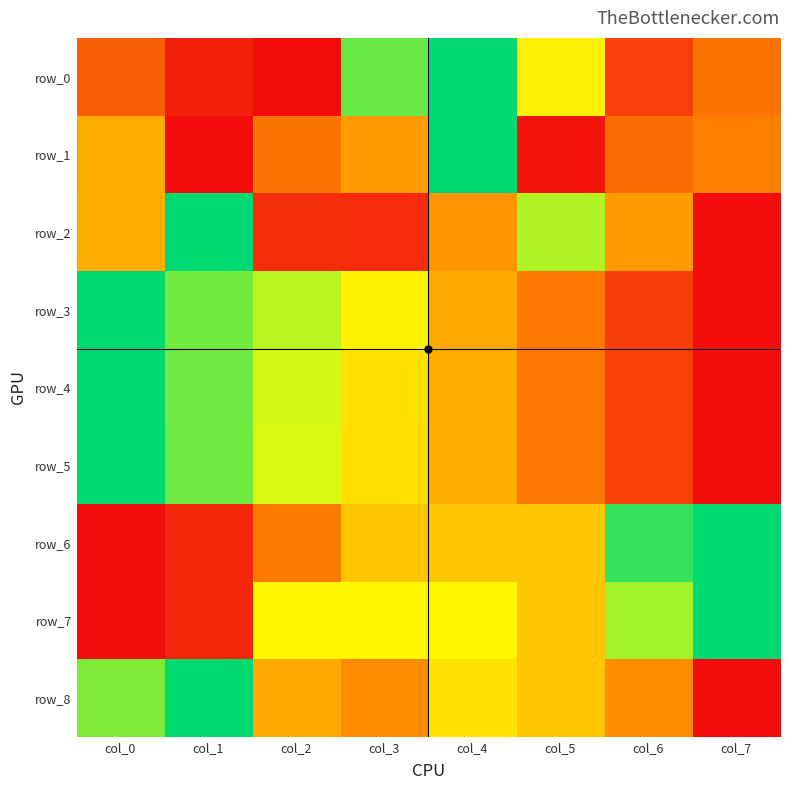

What is the greatest value displayed?

1.0